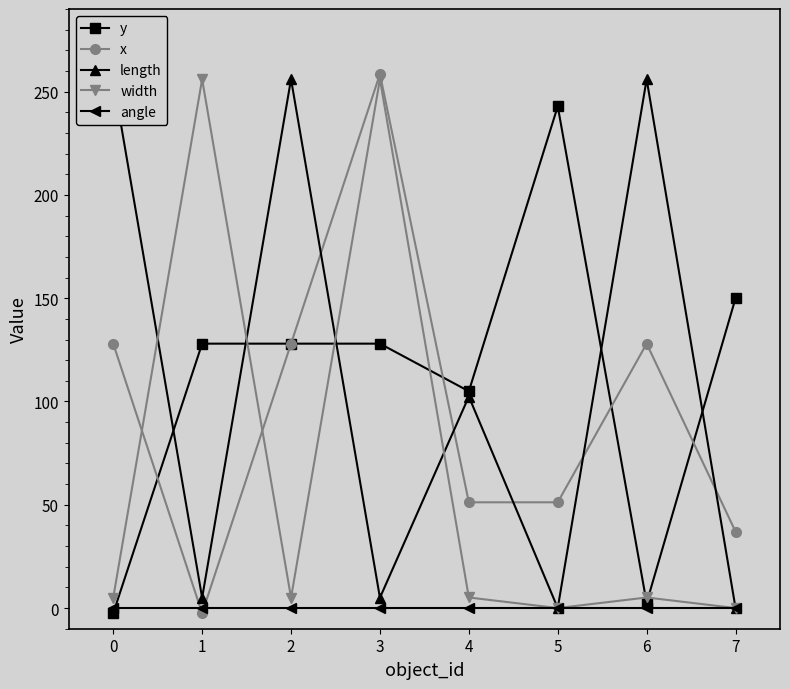

The x series shows -0.7 at 1. True or false?

False